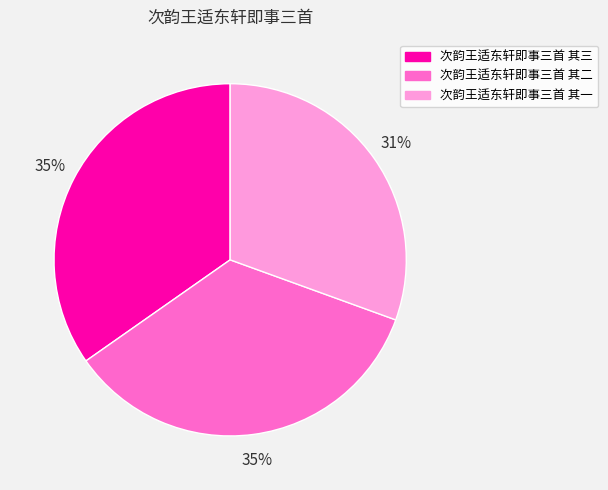

True or false: 次韵王适东轩即事三首 其二 accounts for 35% of the total.

True